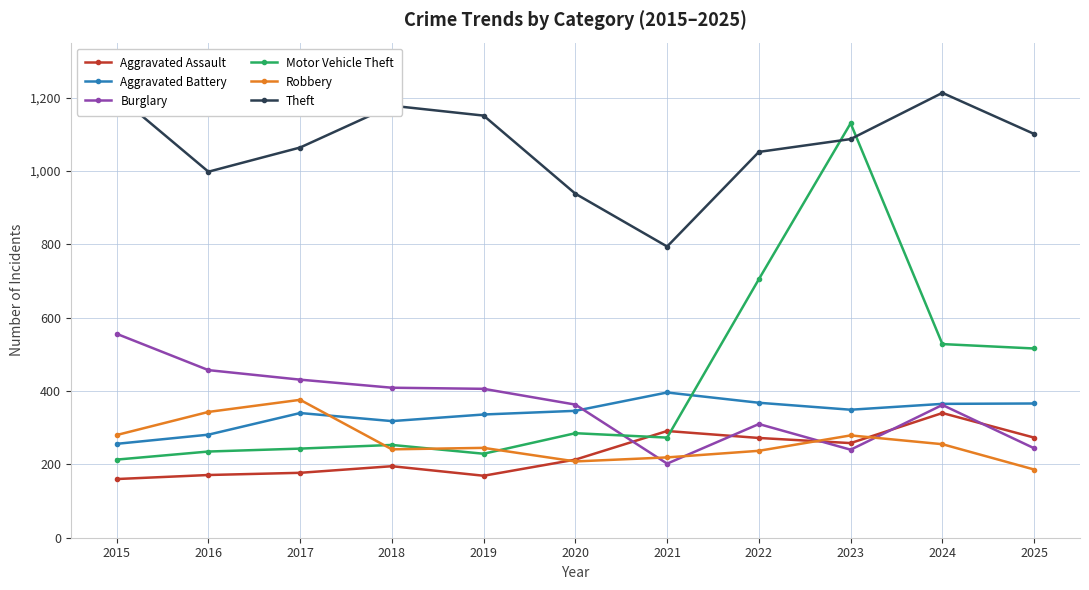

Which series has the largest total across all categories?

Theft